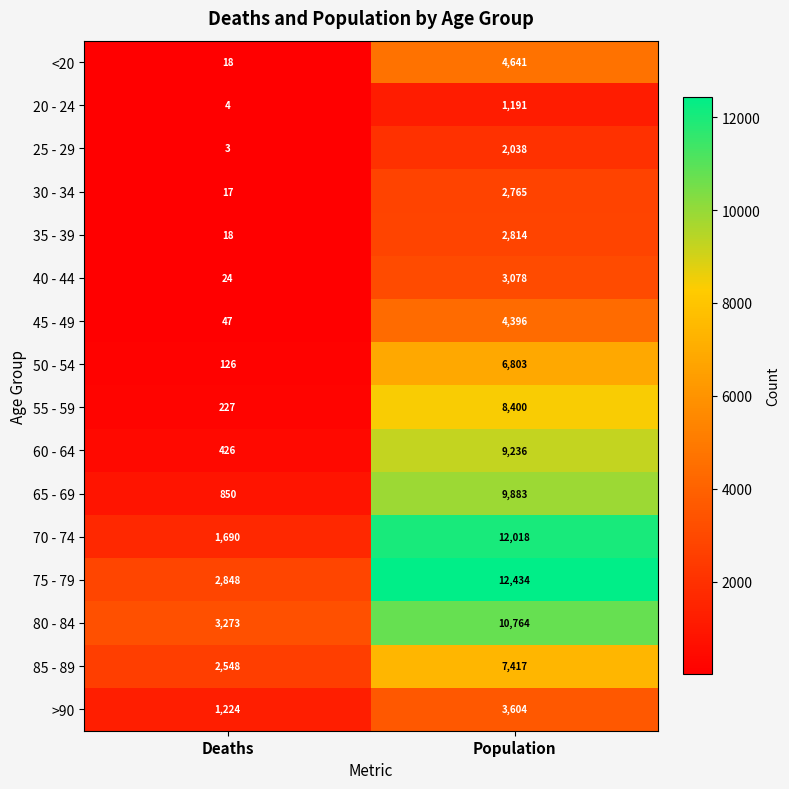

What is the sum of the 75 - 79 values at Deaths and Population?

15282